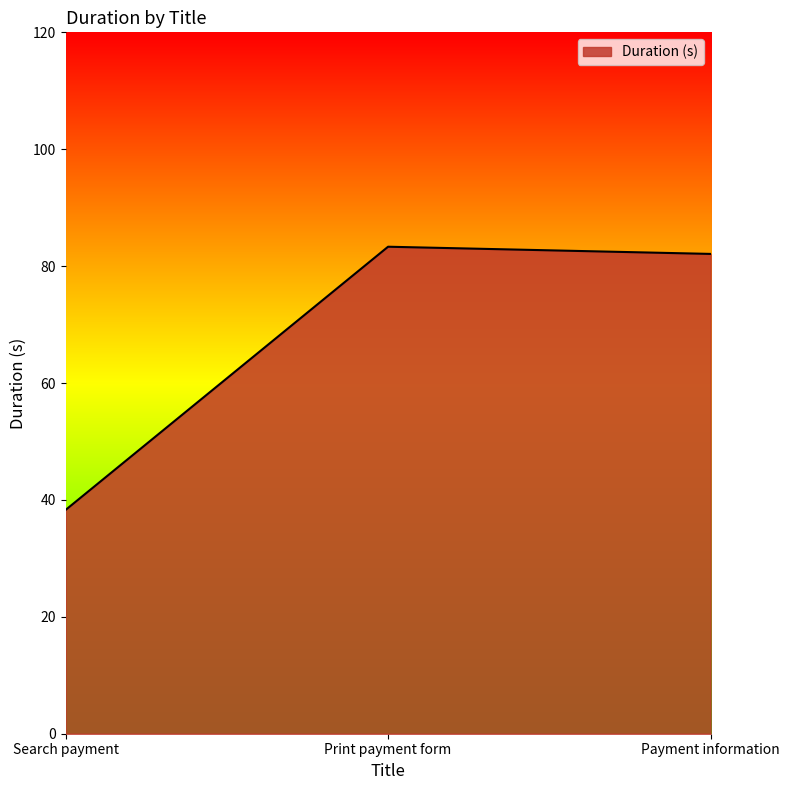

Does the chart display data point markers on the line(s)?

No